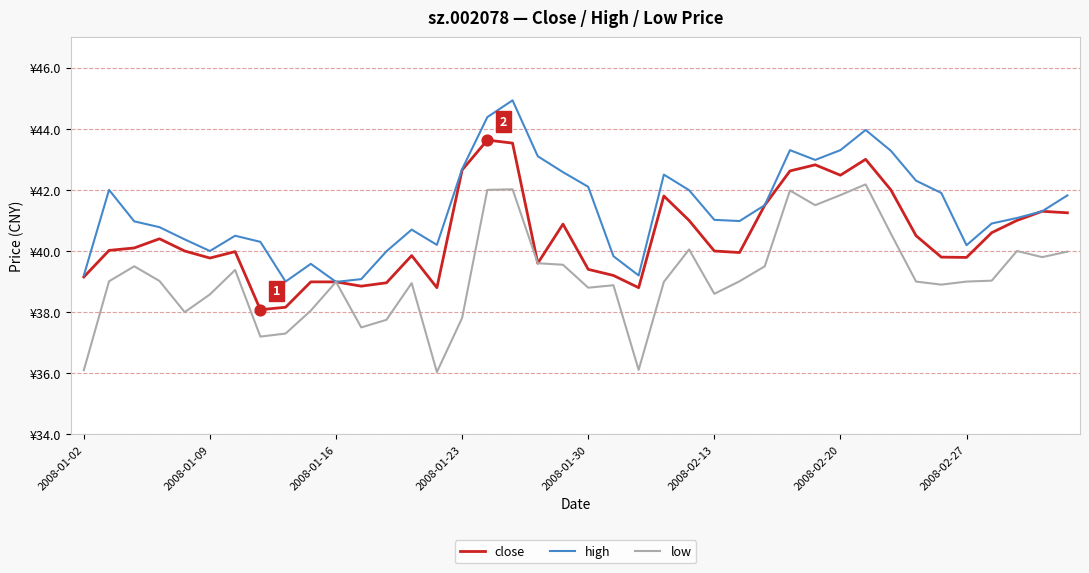

What are all the series names shown in the legend?

close, high, low